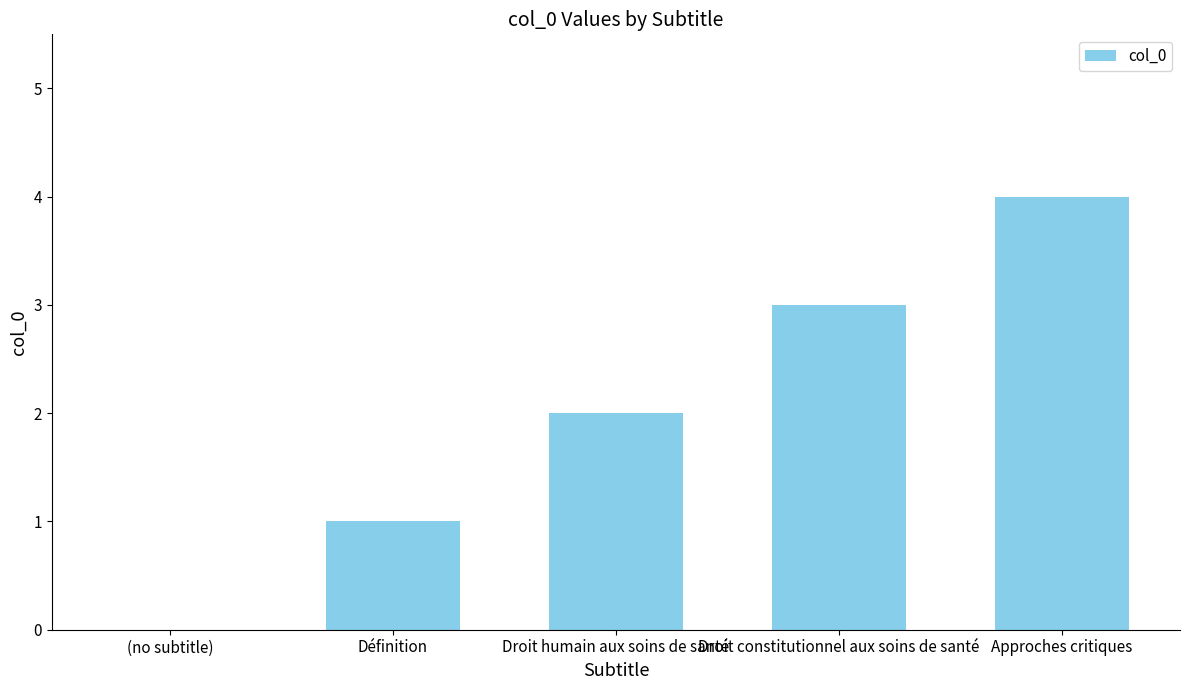

What value does the data have at Approches critiques?

4